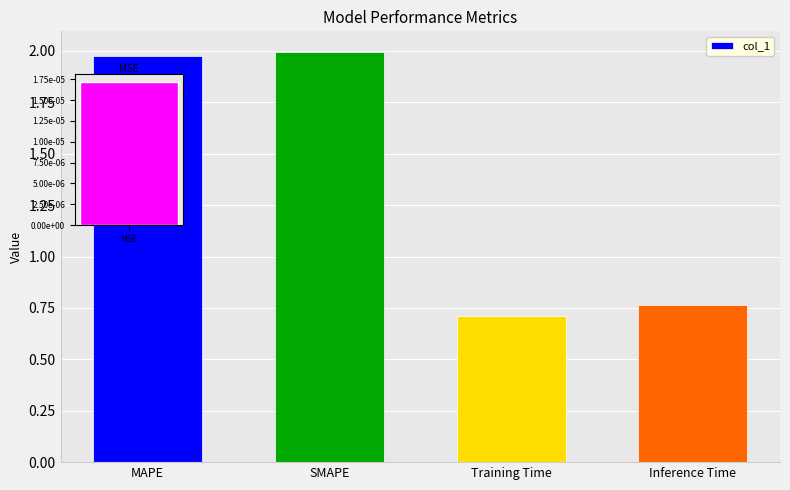

List the labels in order of value, largest first.

SMAPE, MAPE, Inference Time, Training Time